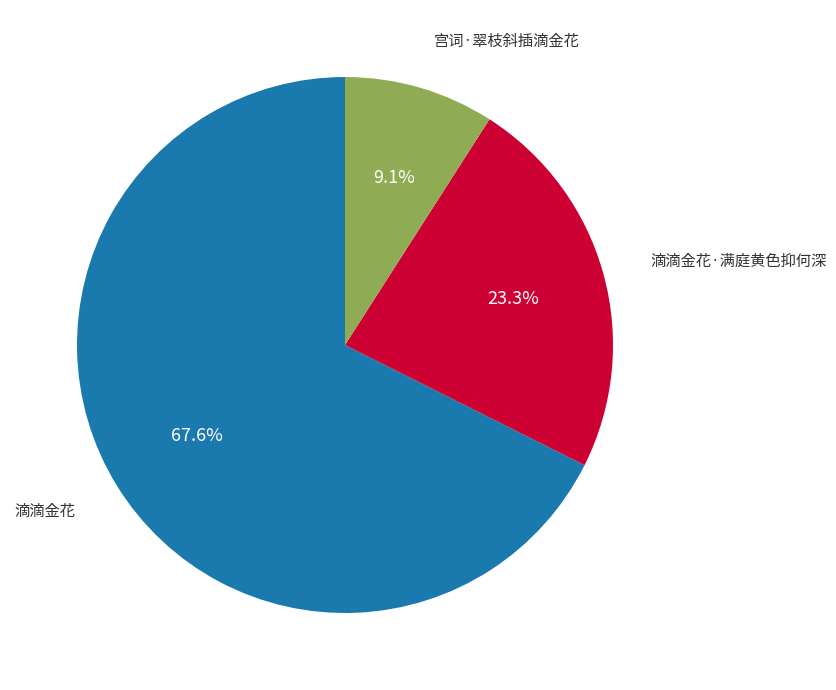

How many segments does this pie chart have?

3